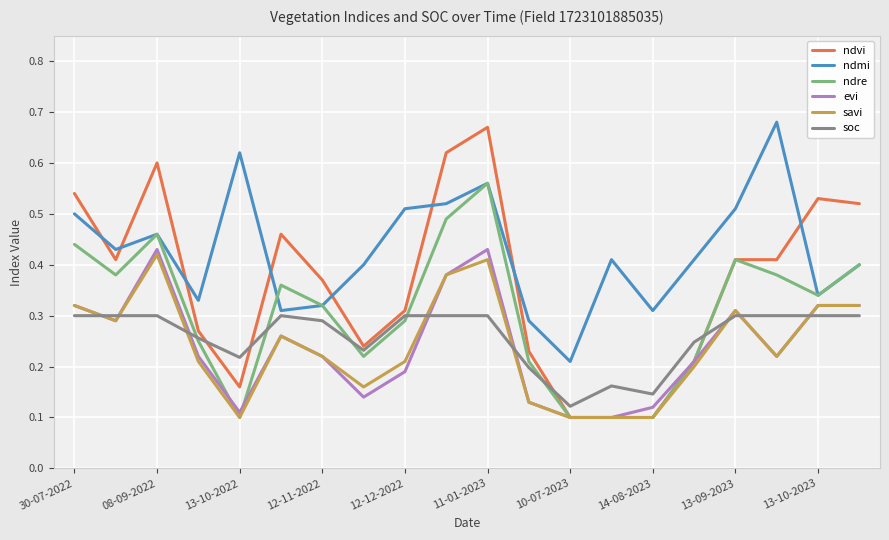

Which series has the widest spread of values?

ndvi